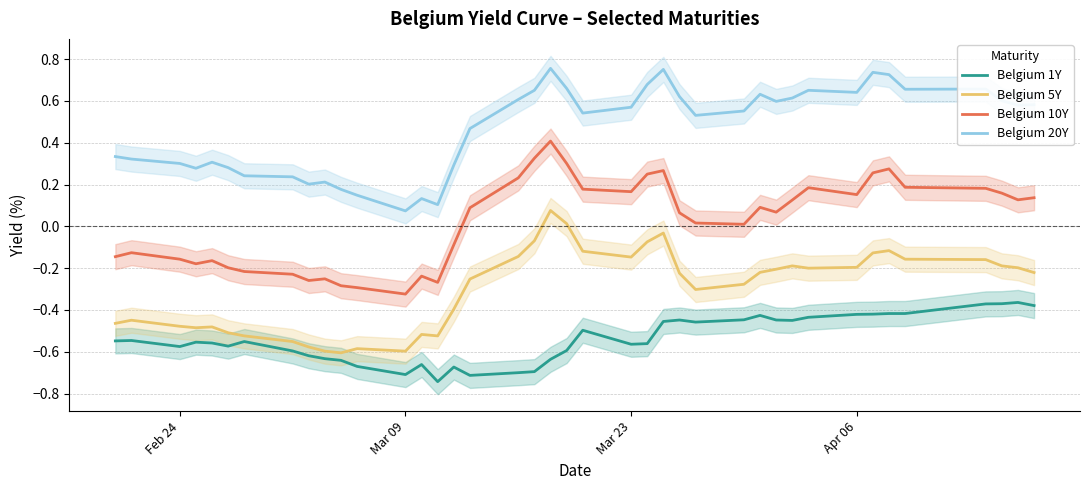

True or false: Belgium 20Y and Belgium 10Y intersect in this chart.

False